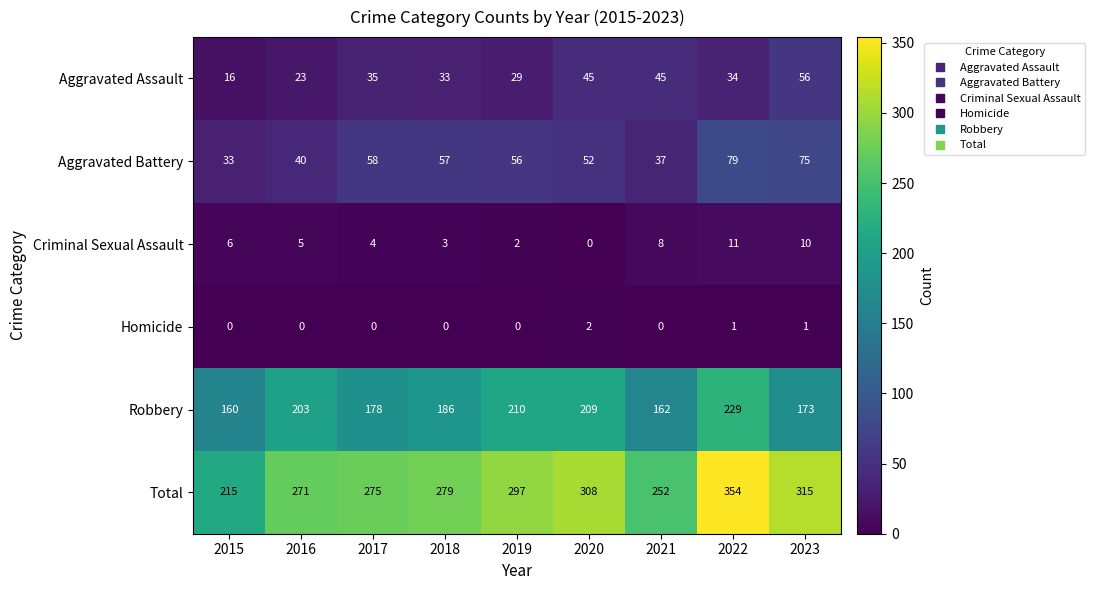

How many data points in Criminal Sexual Assault are less than 5?

4